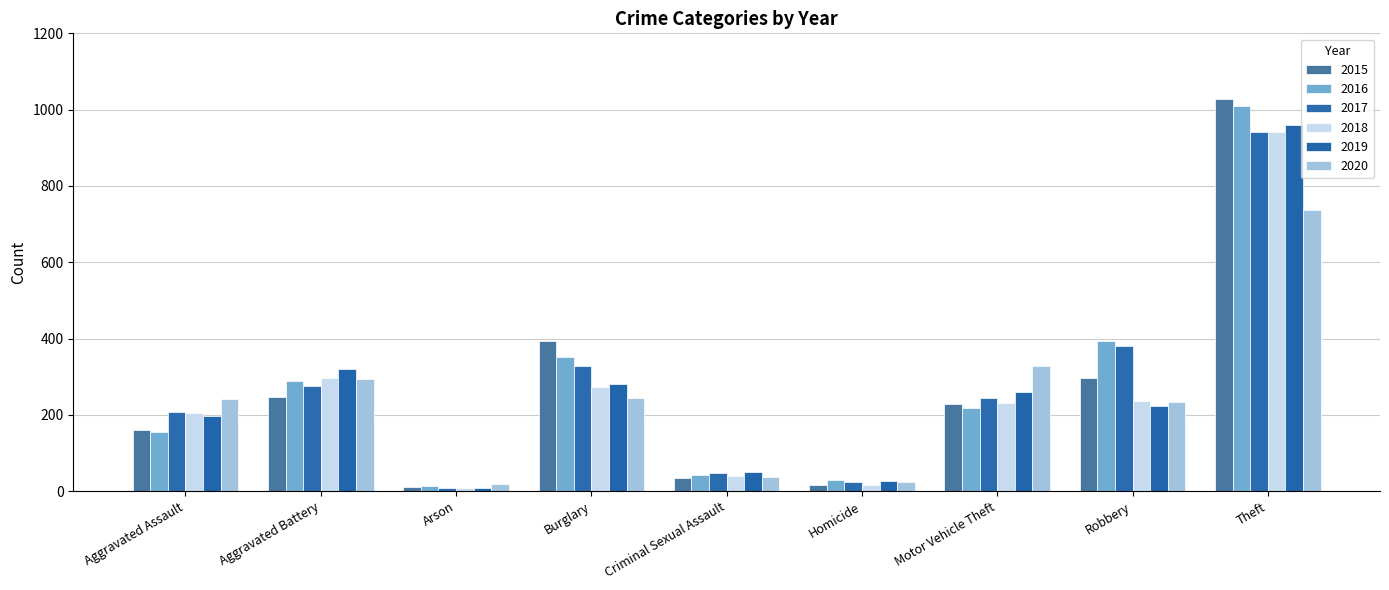

What position from the right is Homicide?

4